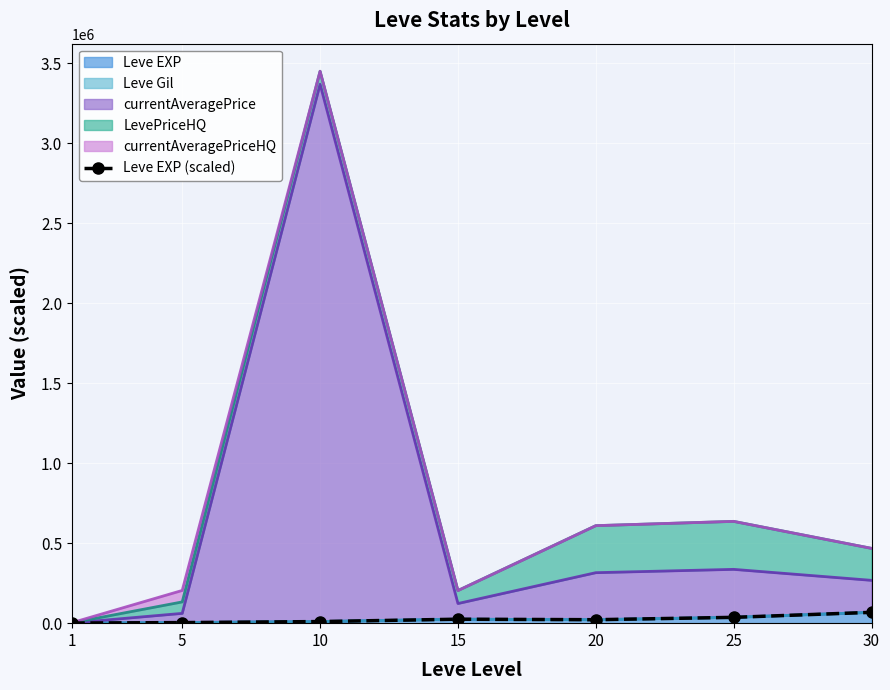

How many values are below 21600?

3